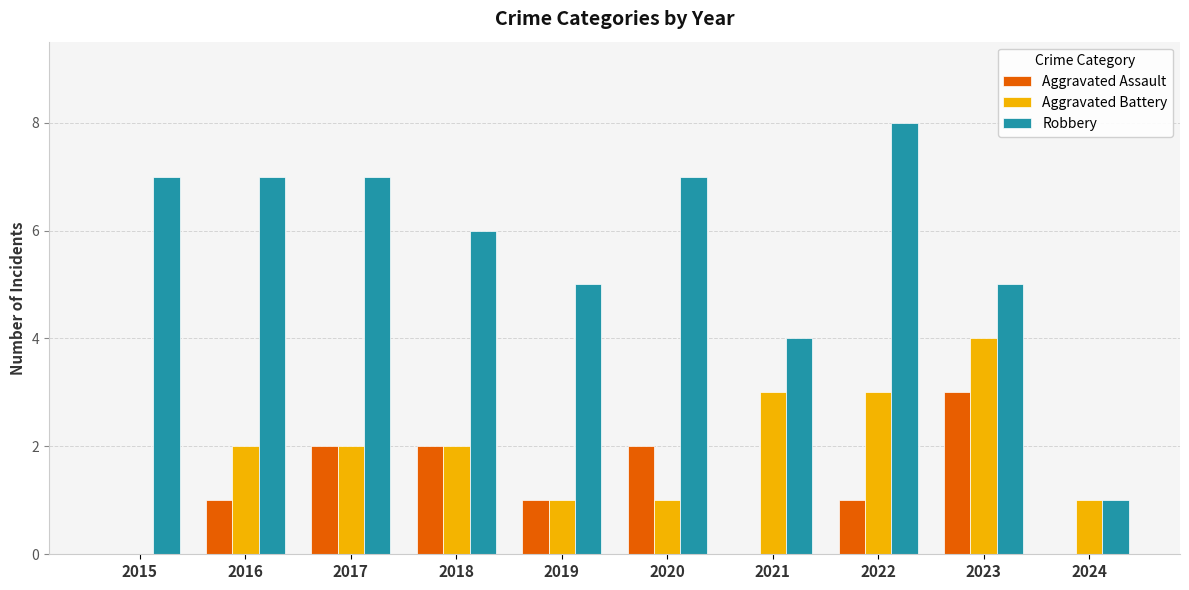

Read the Aggravated Assault value at 2018.

2